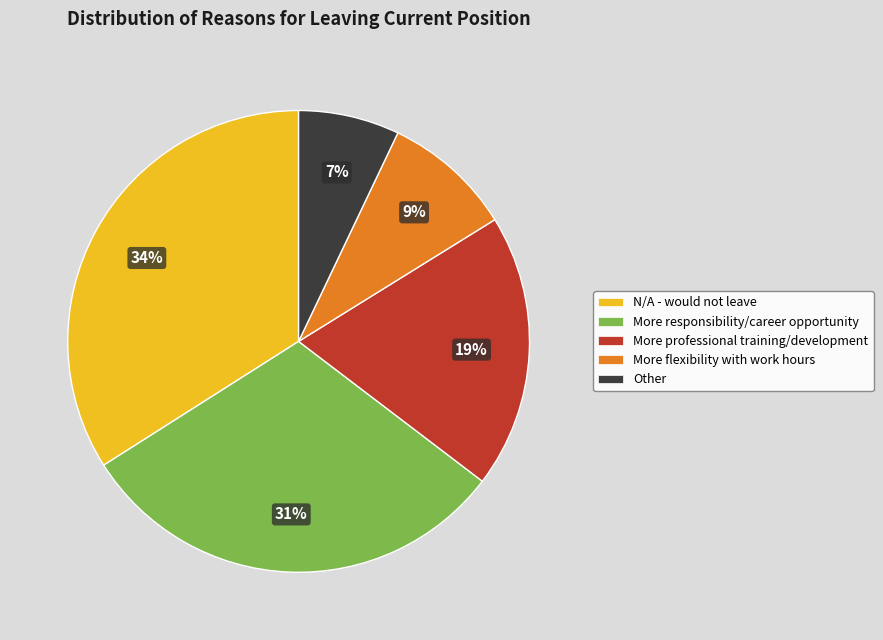

Rank the categories by value from highest to lowest.

N/A - would not leave, More responsibility/career opportunity, More professional training/development, More flexibility with work hours, Other